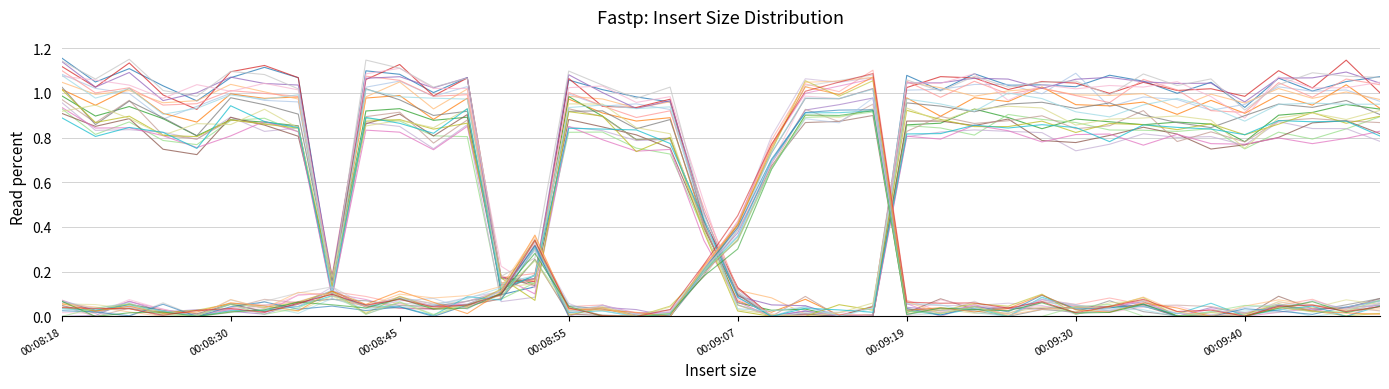

What is the maximum value shown in the chart?

1.1